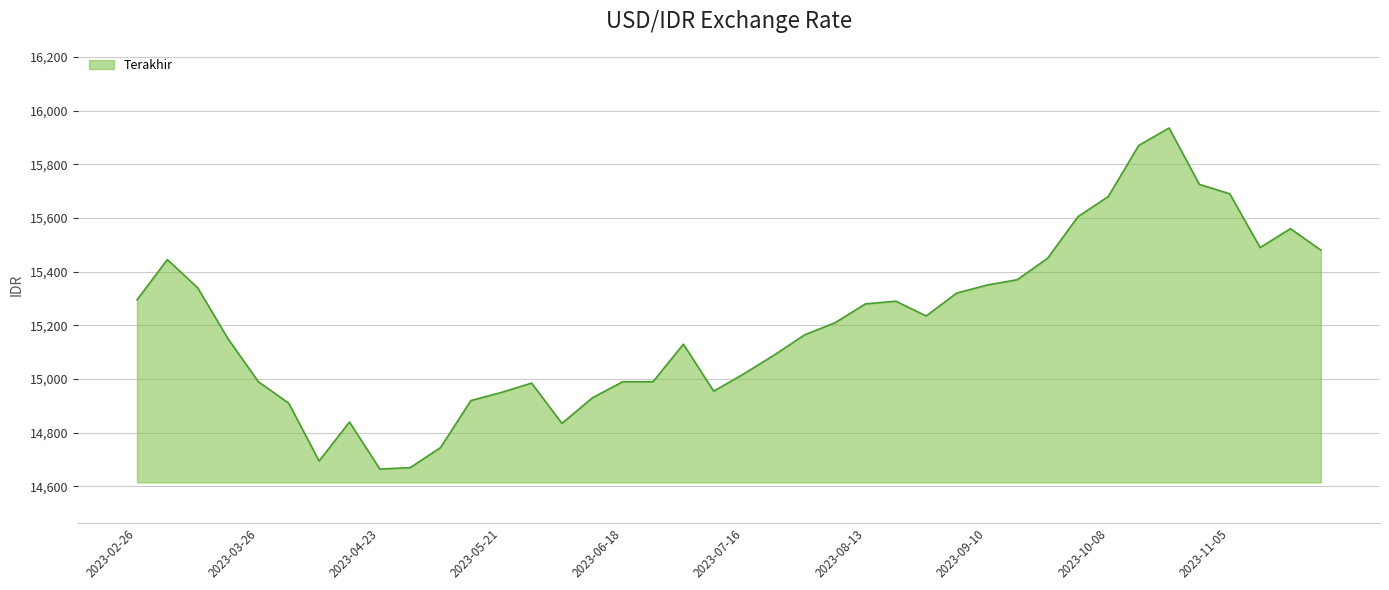

What is the difference between the maximum and minimum values?

1270.0